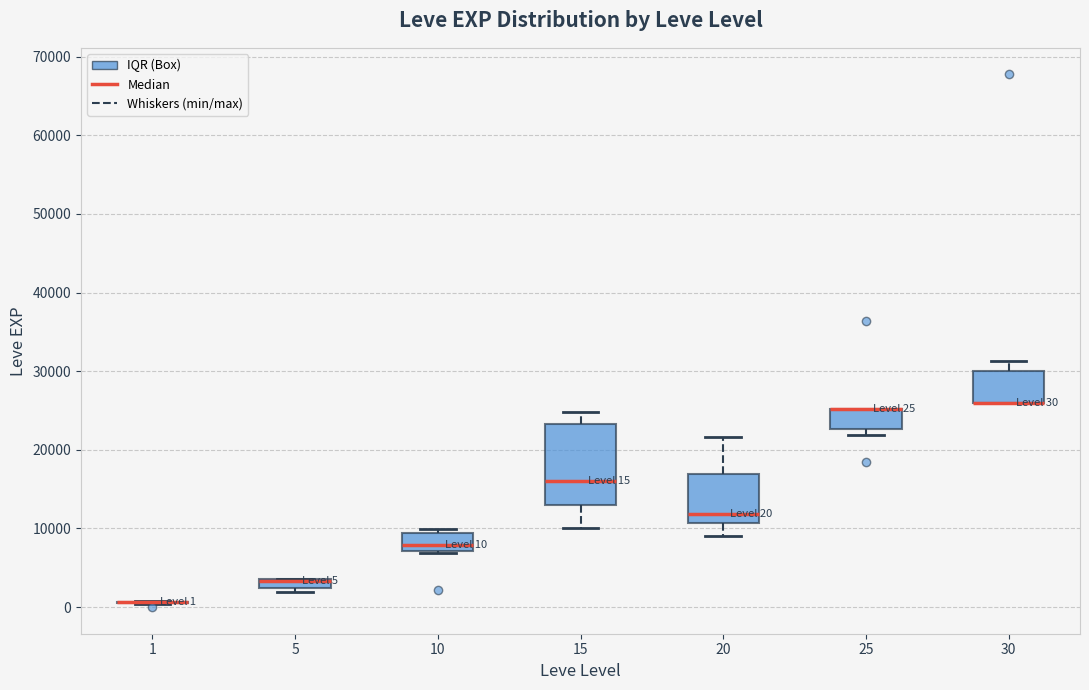

Comparing the boxes themselves (not the whiskers), which one is the tallest?

15